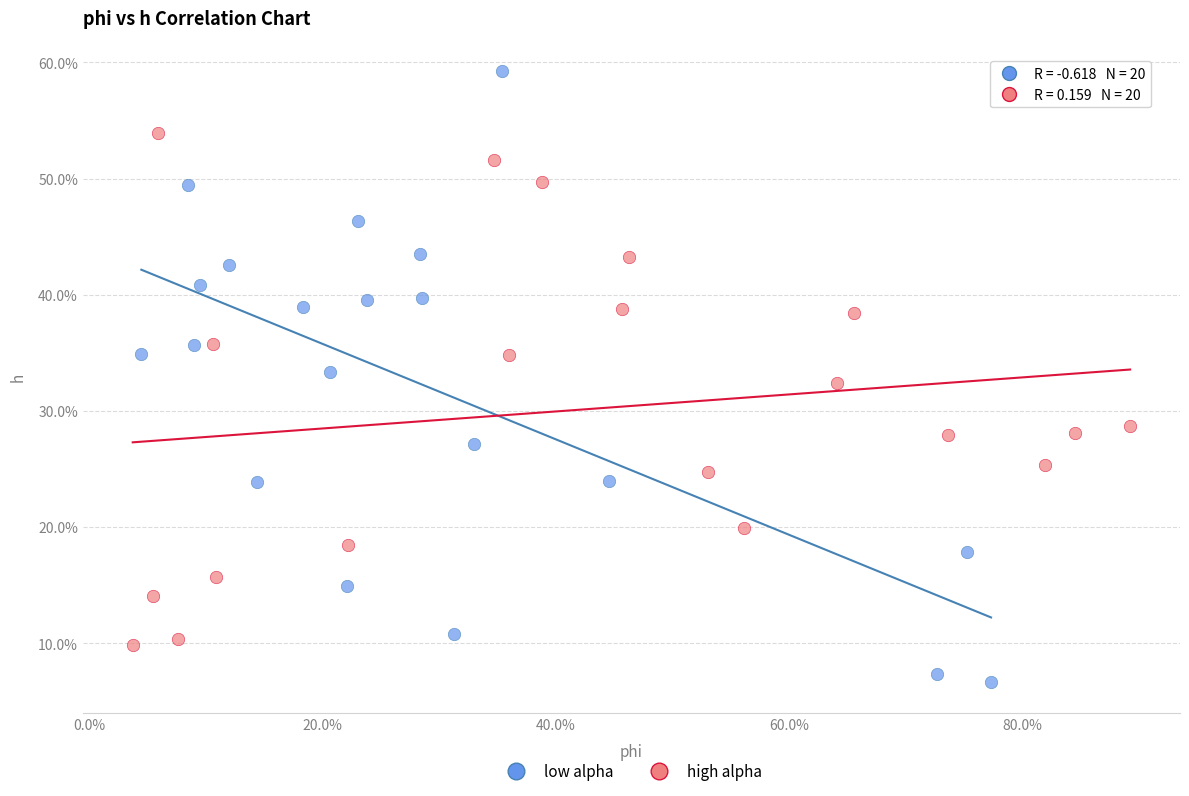

What are all the series names shown in the legend?

low alpha, high alpha